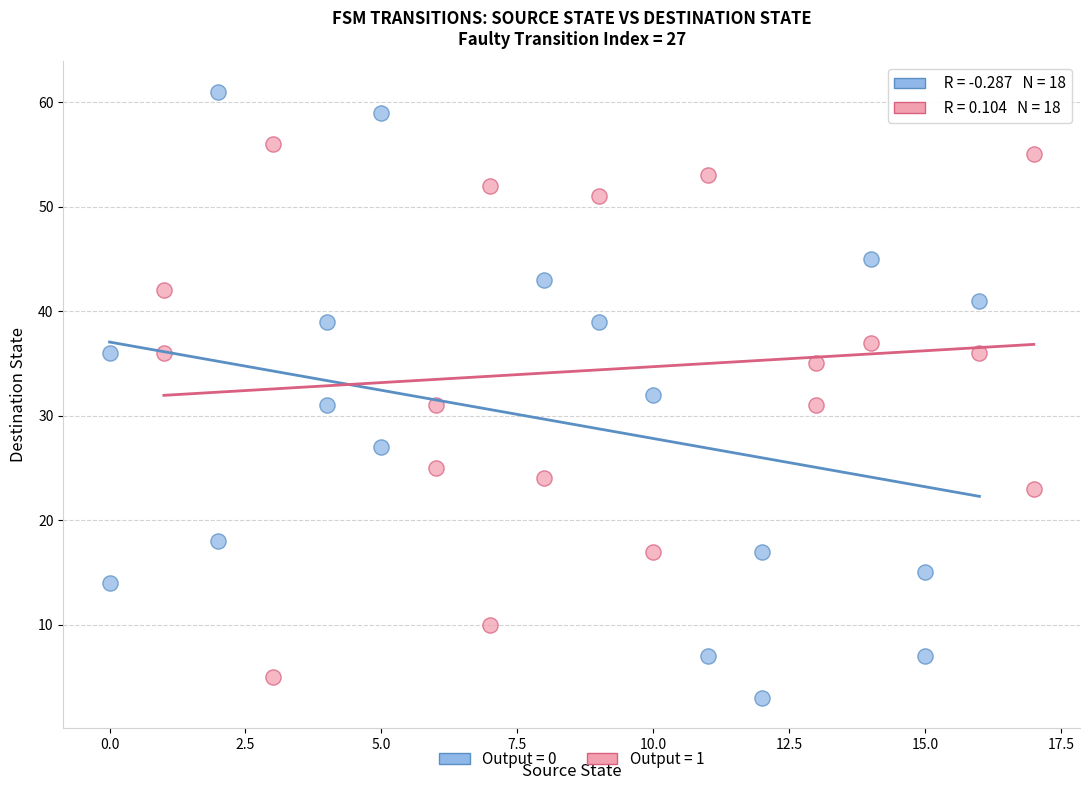

Which series reaches the maximum Y coordinate?

Output = 0